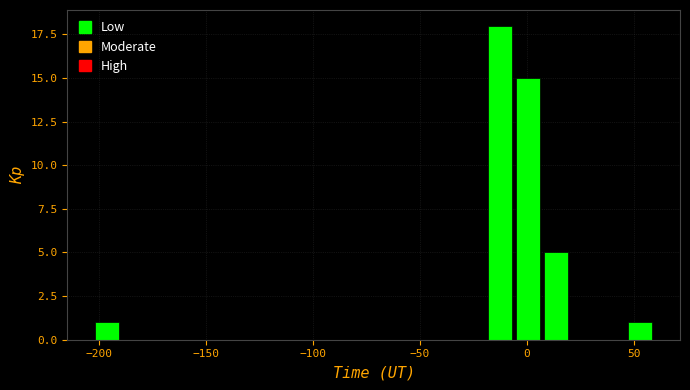

Read against the x-axis, roughly where is the centre of the tallest bar?

-15